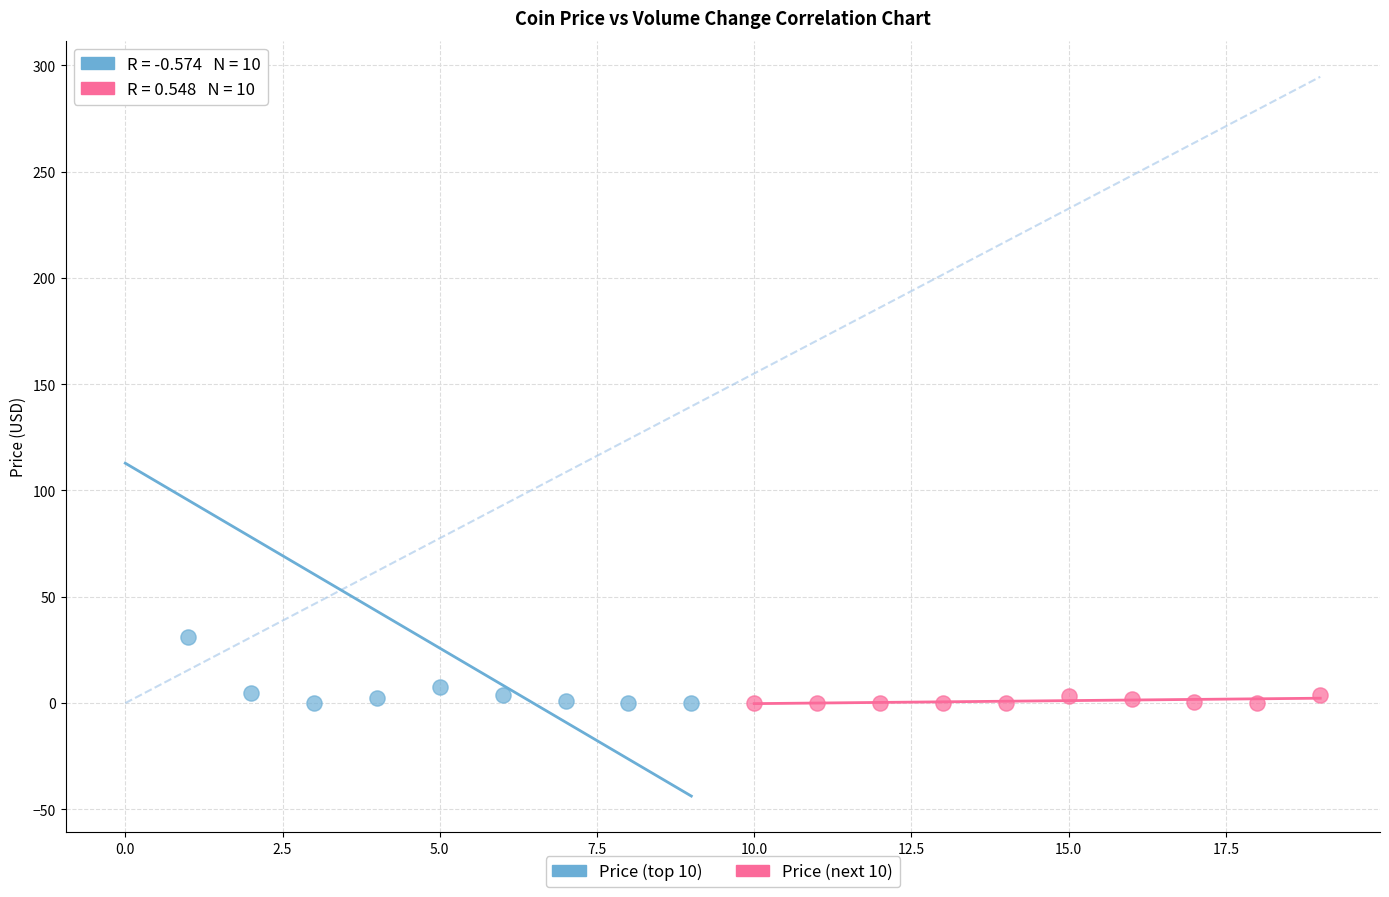

Which series reaches the maximum Y coordinate?

Price (top 10)